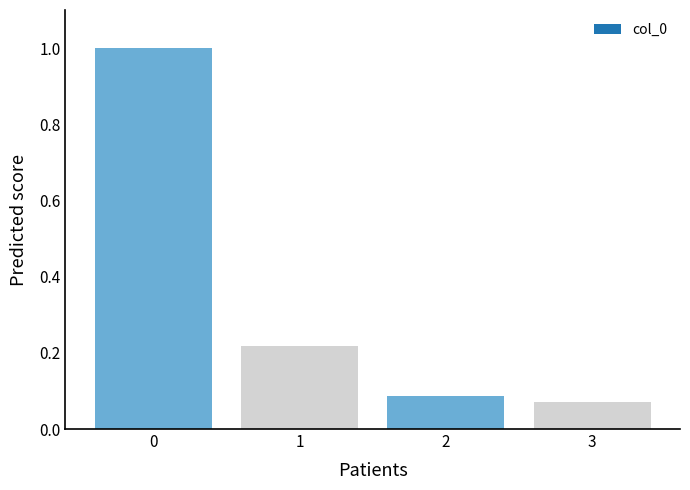

How many bars are there in total?

4